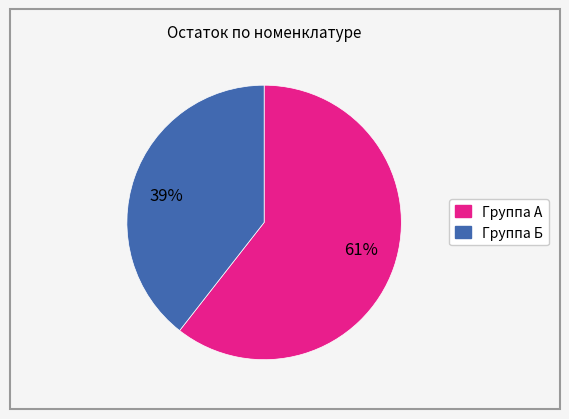

To the nearest percent, what is the average slice percentage?

50%